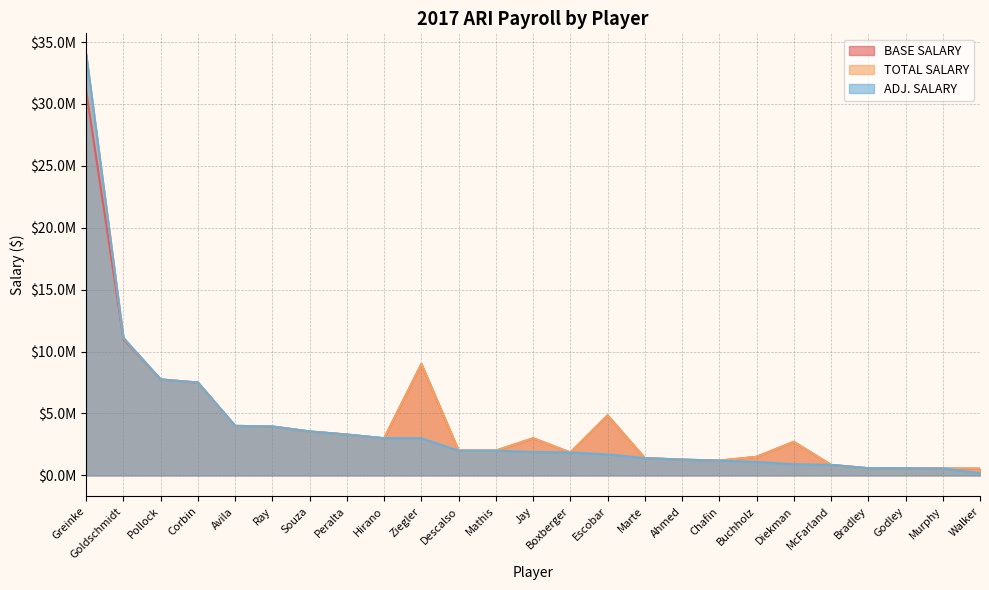

What is the difference between the maximum and second lowest values in the ADJ. SALARY series?

33442000